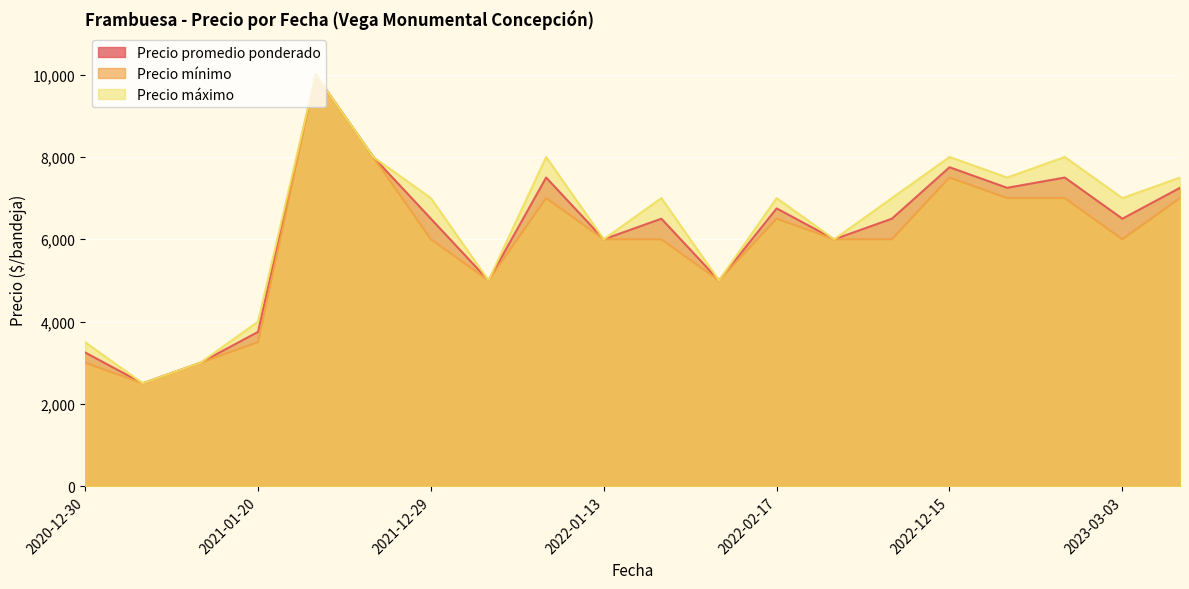

The Precio máximo series shows 3500 at 2020-12-30. True or false?

True